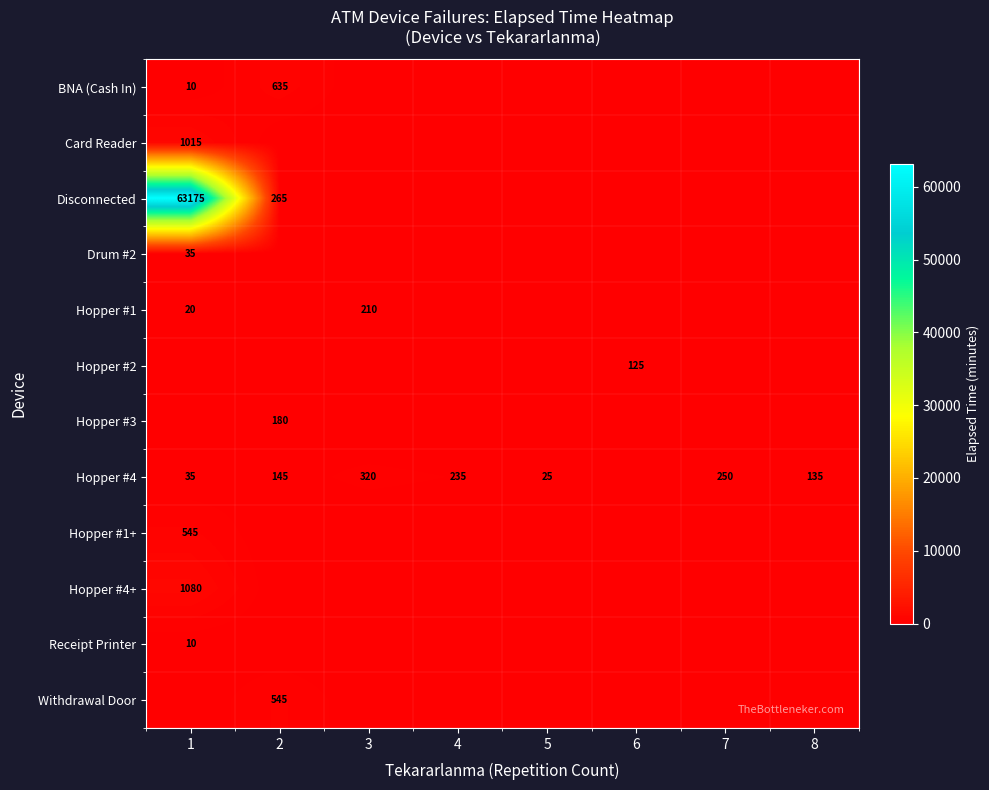

What is the difference between the maximum and minimum values in the Drum #2 series?

35